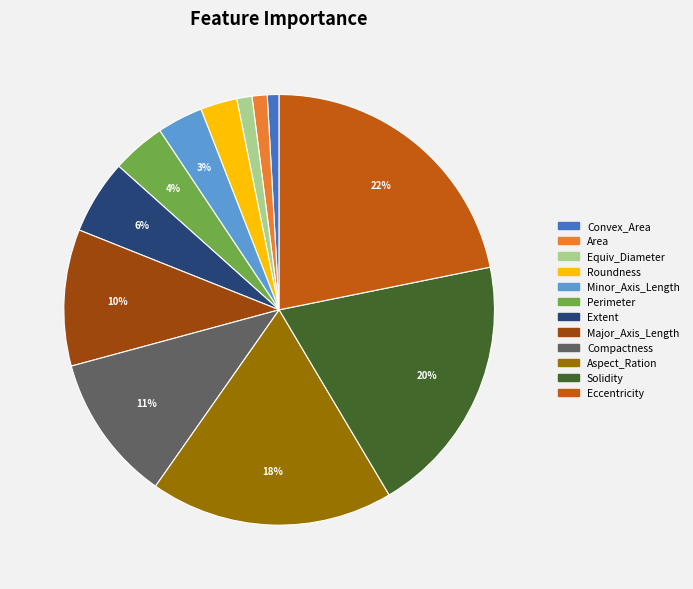

Which slice is the largest?

Eccentricity